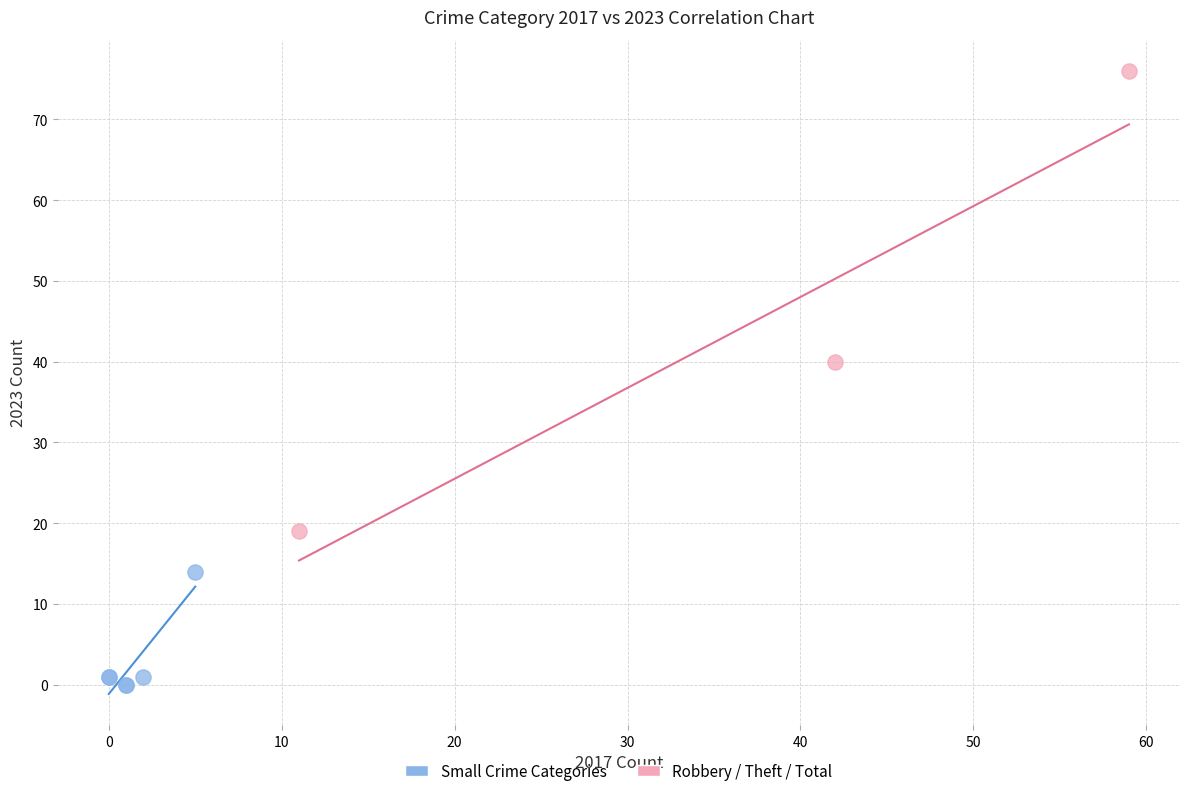

Which series contains the highest Y value?

Robbery / Theft / Total